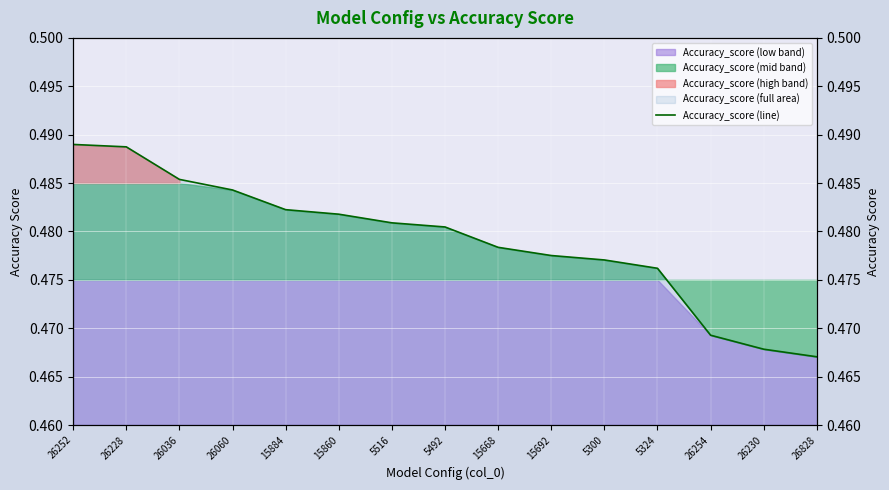

Rank the categories by value from highest to lowest.

26252, 26228, 26036, 26060, 15884, 15860, 5516, 5492, 15668, 15692, 5300, 5324, 26254, 26230, 26828